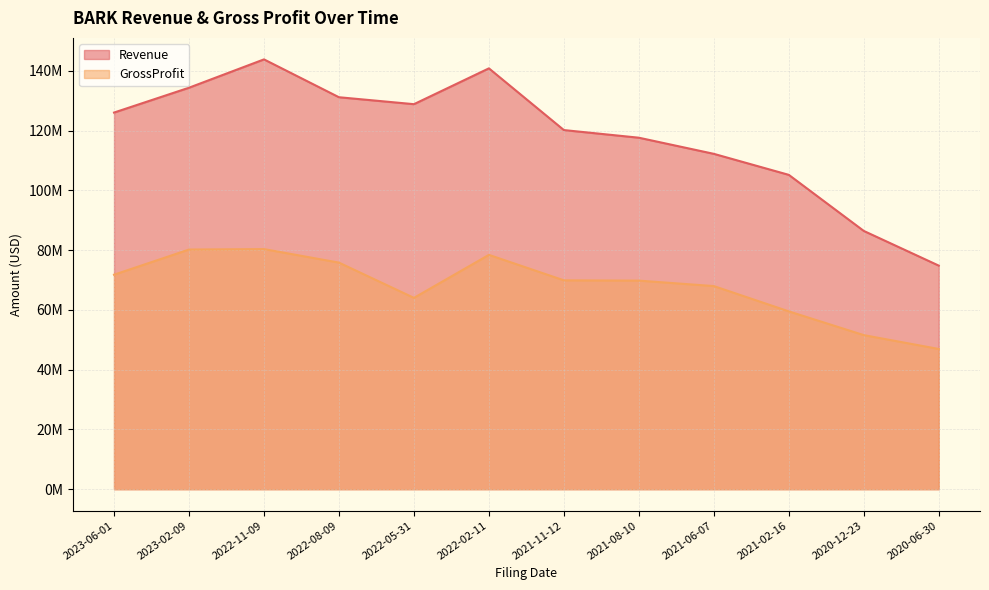

List the labels in order of GrossProfit value, largest first.

2022-11-09, 2023-02-09, 2022-02-11, 2022-08-09, 2023-06-01, 2021-11-12, 2021-08-10, 2021-06-07, 2022-05-31, 2021-02-16, 2020-12-23, 2020-06-30